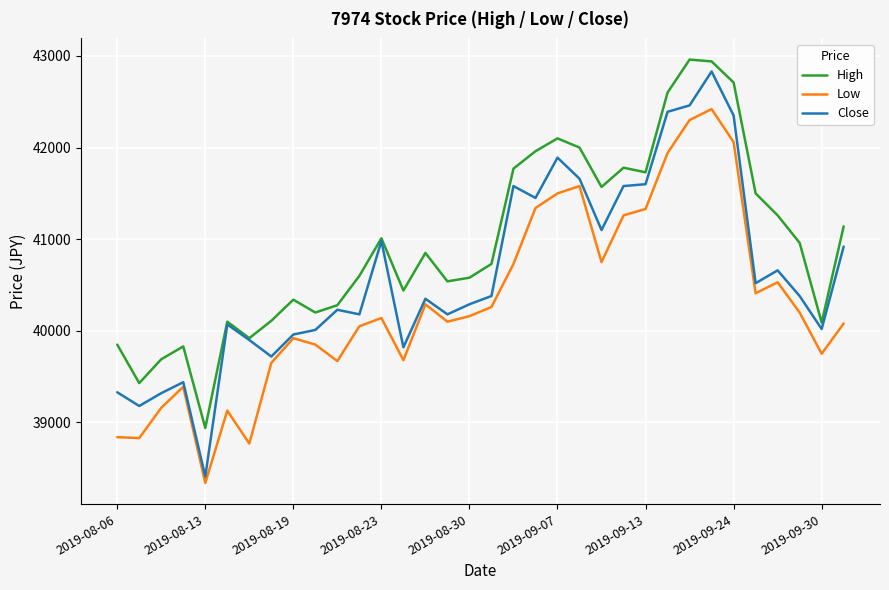

True or false: High and Low cross at least once.

False